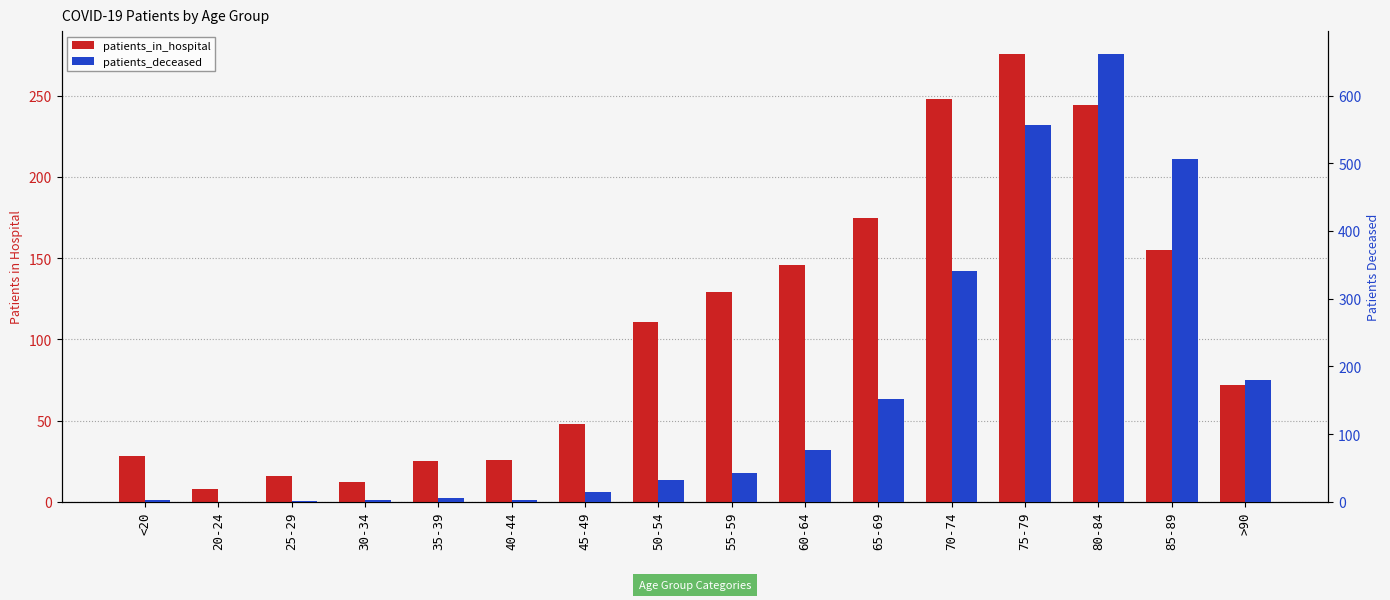

How many bars are there in each group?

2